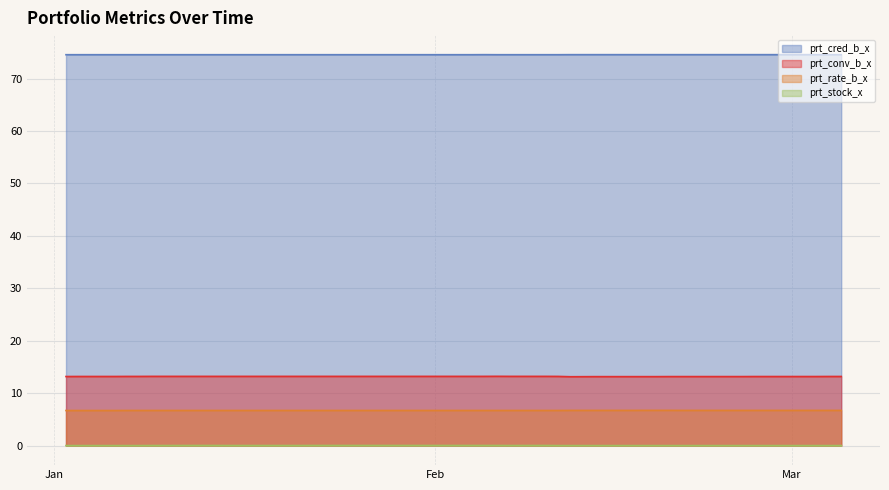

What is the spread (max minus min) of values at 2020-02-07?

74.5